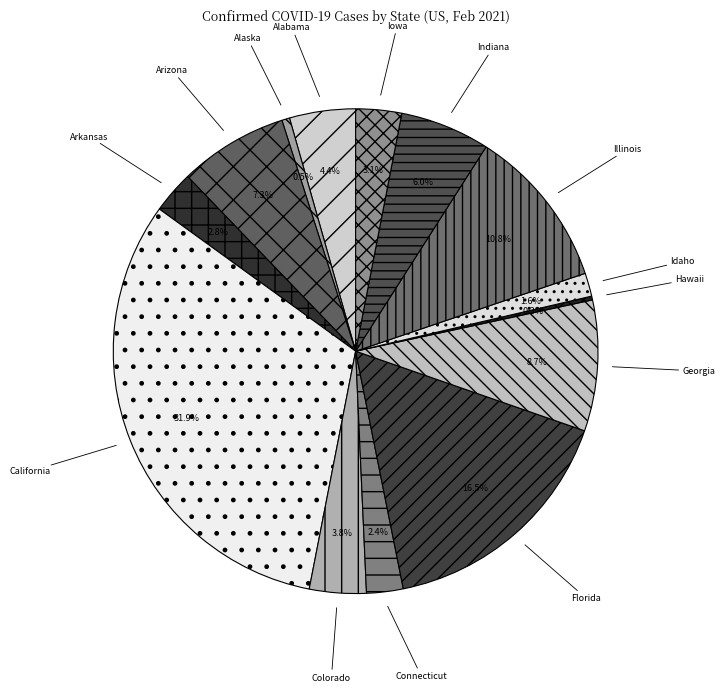

Combined, what portion of the pie is Alaska and Iowa?

3.6%